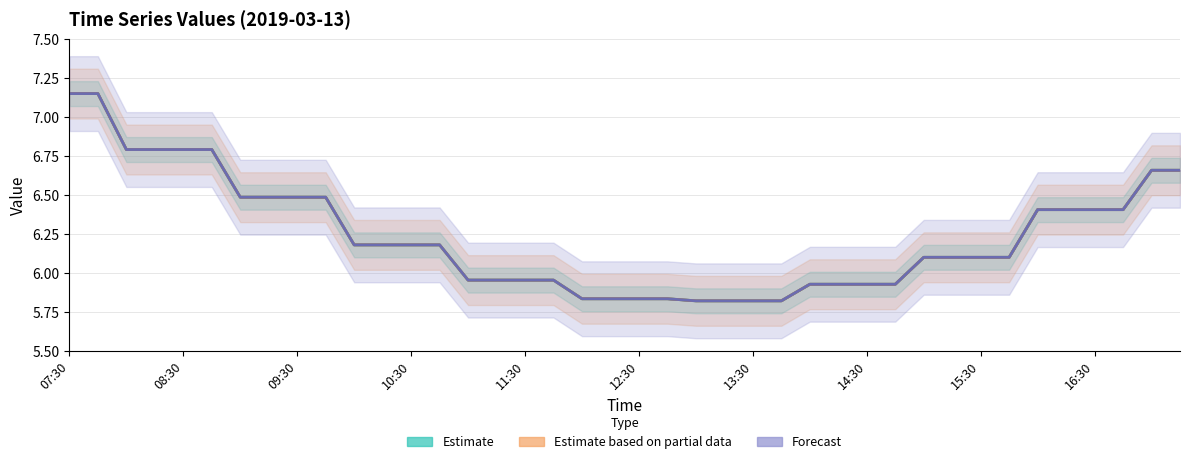

Between 10 and 30, which is larger?

10